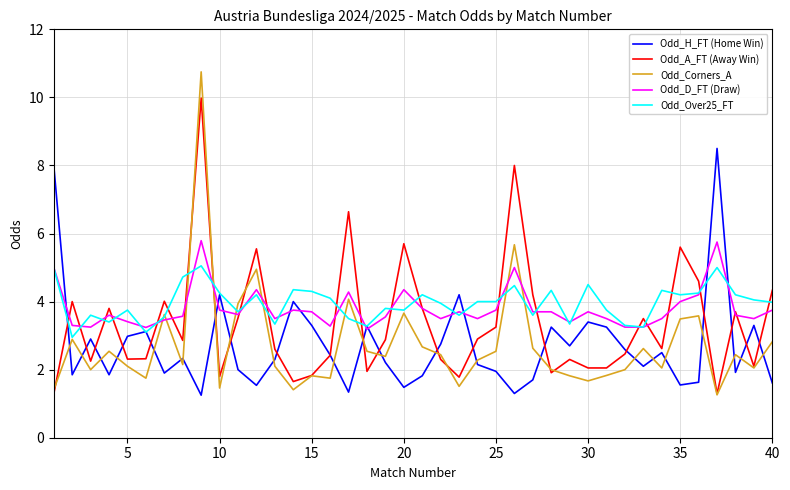

How many intersections are there between Odd_A_FT (Away Win) and Odd_Over25_FT?

21